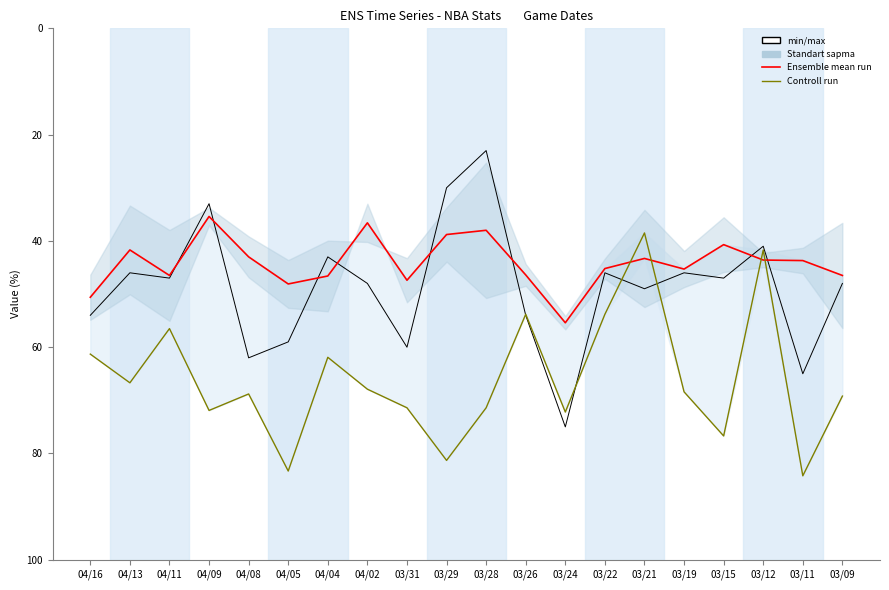

Where does the Ensemble mean run series first go above 45?

04/16